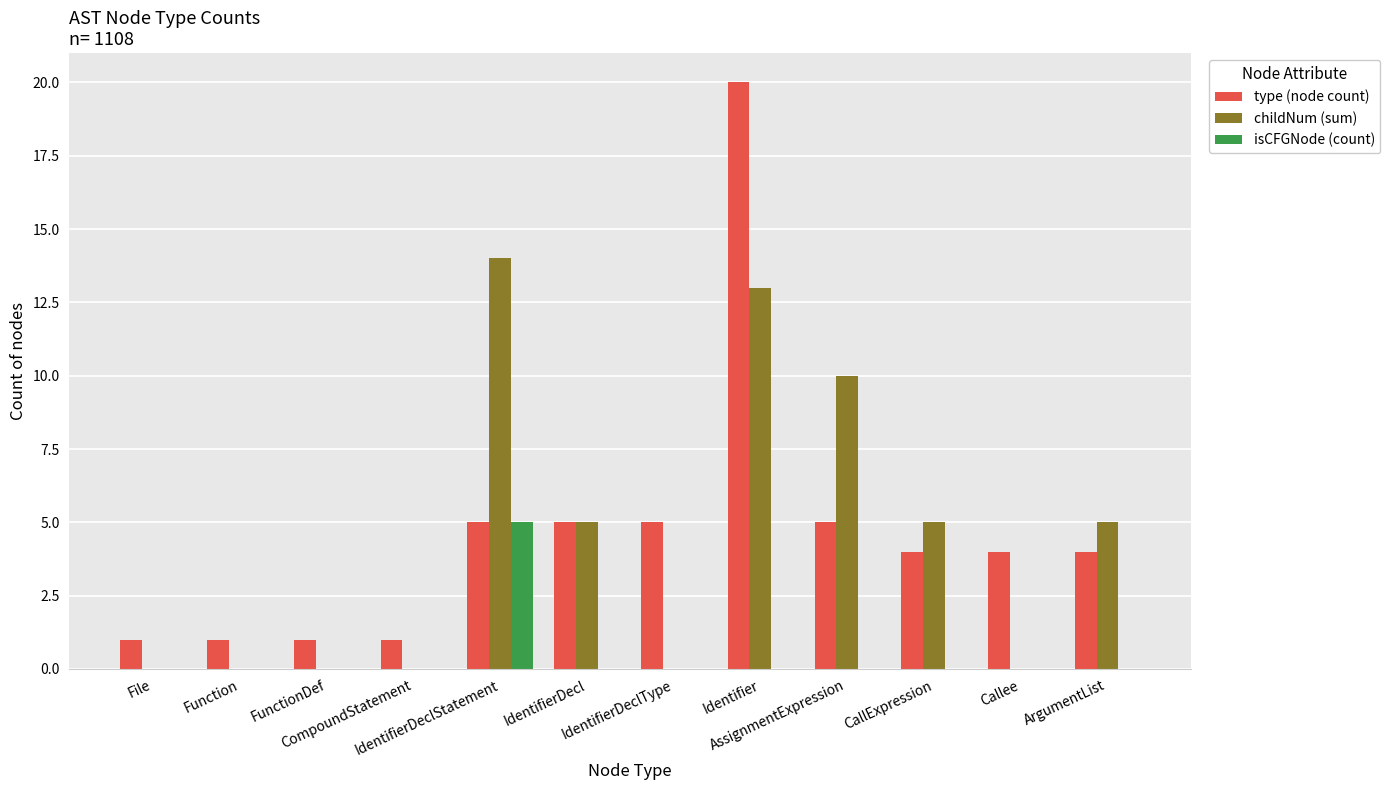

Count the number of categories in the chart.

12